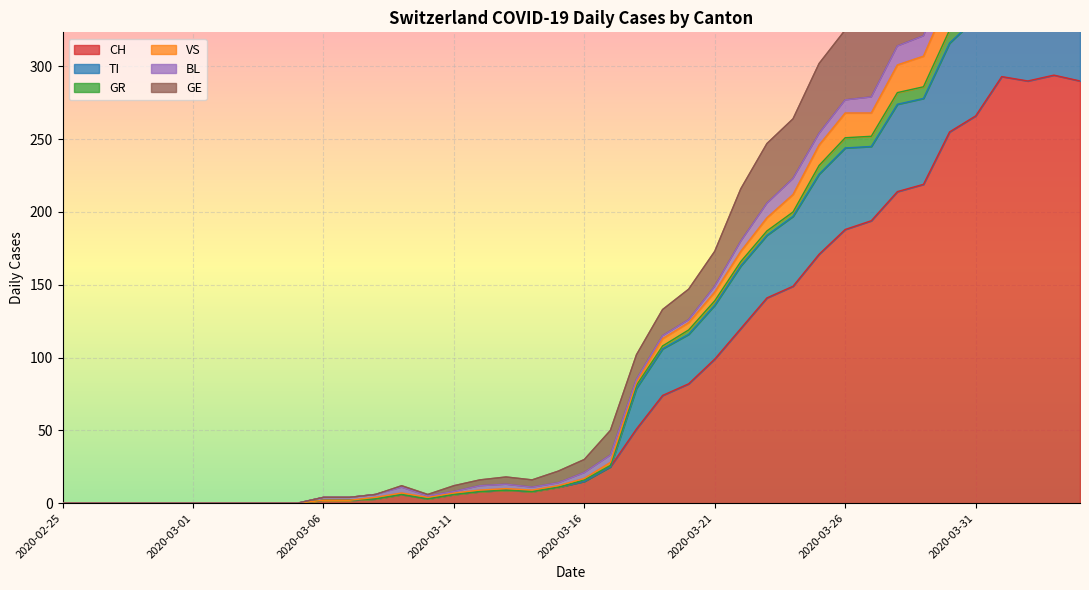

The value of VS at 2020-03-29 is 307. True or false?

True